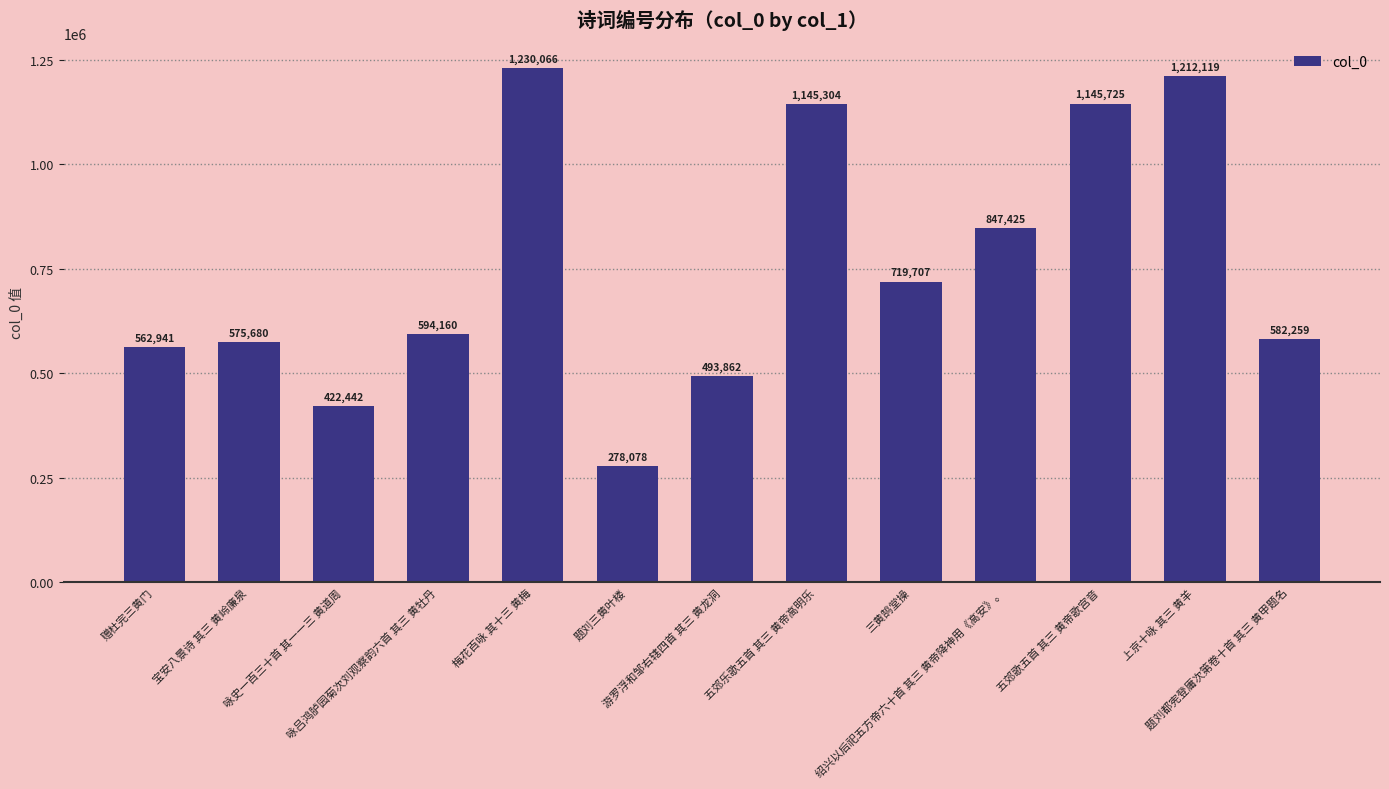

The value at 三黄鹄堂操 is 243685. True or false?

False